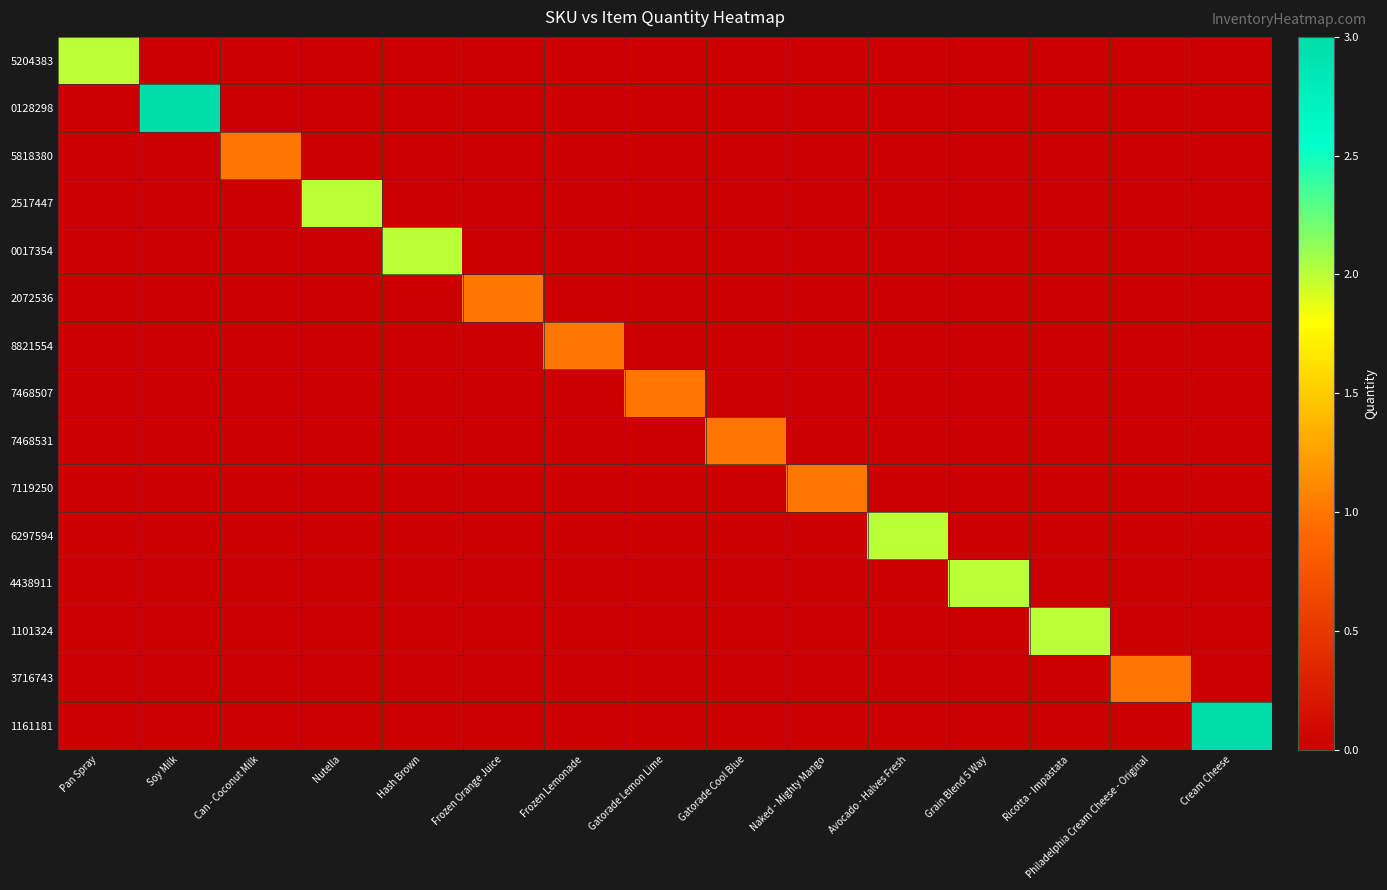

What is the total value across all series at Frozen Orange Juice?

1